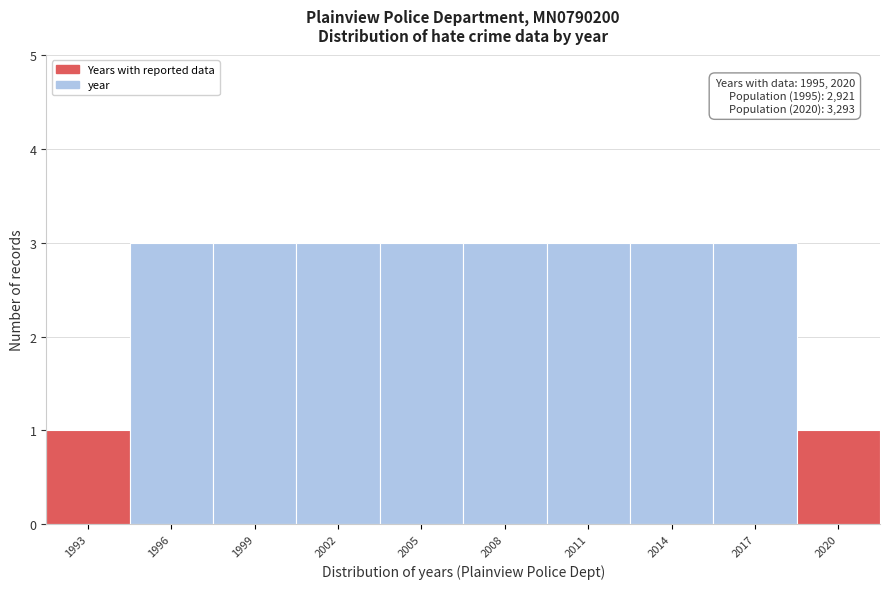

Reading left to right, extract all data points from this chart.

1993=1	1996=3	1999=3	2002=3	2005=3	2008=3	2011=3	2014=3	2017=3	2020=1